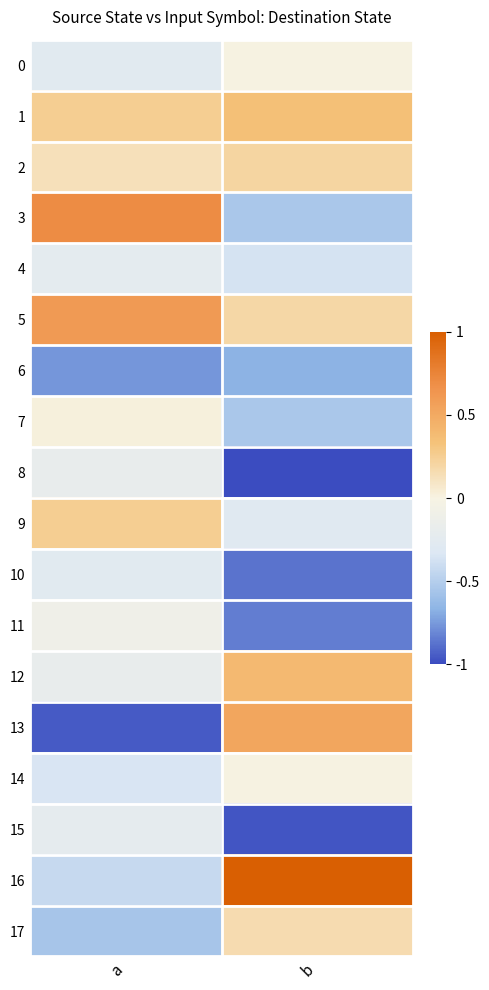

Rank the series by their maximum value, from lowest to highest.

6, 10, 4, 15, 8, 11, 0, 14, 7, 17, 2, 9, 1, 12, 13, 5, 3, 16